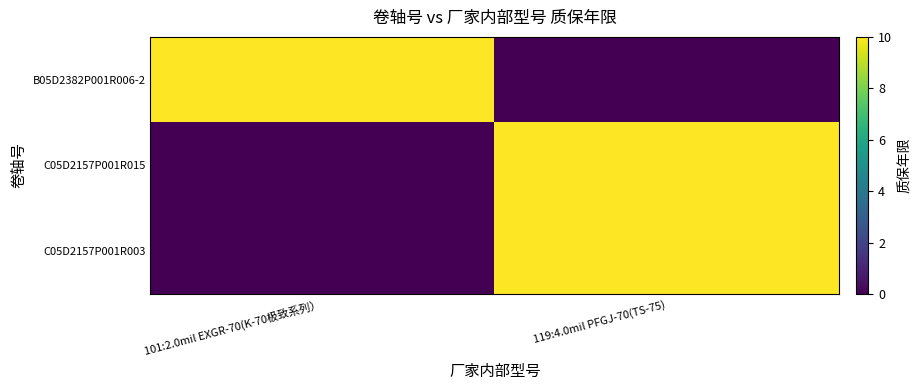

Which series changed the most between 101:2.0mil EXGR-70(K-70极致系列） and 119:4.0mil PFGJ-70(TS-75)?

B05D2382P001R006-2